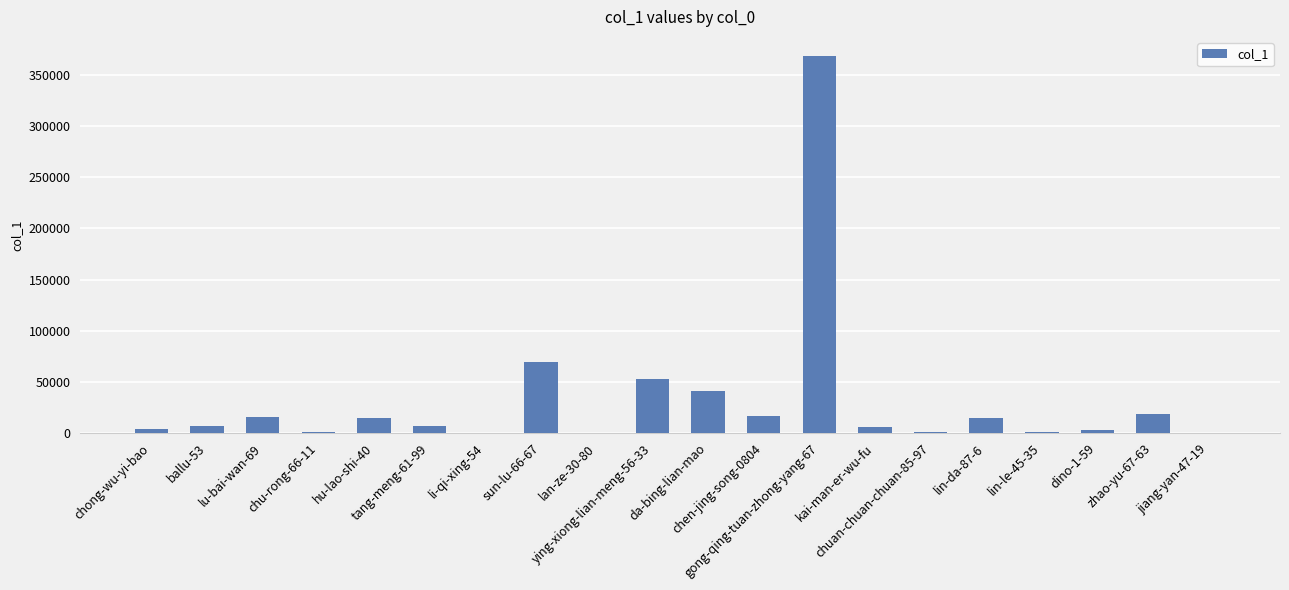

What is the greatest value displayed?

368825